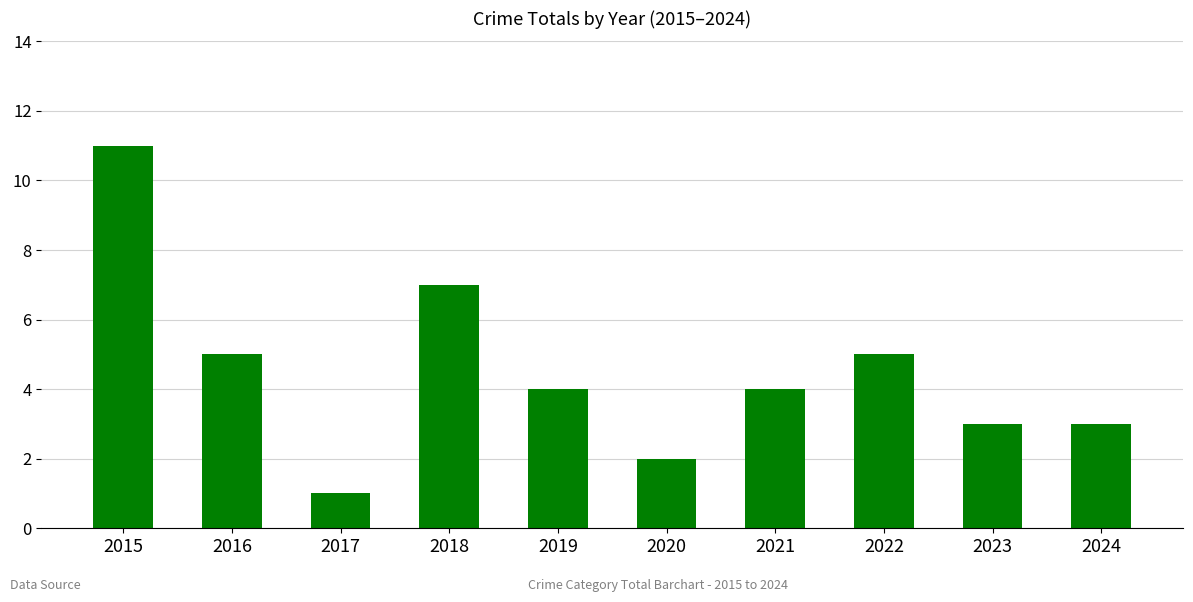

Which category has the highest value across all series?

2015